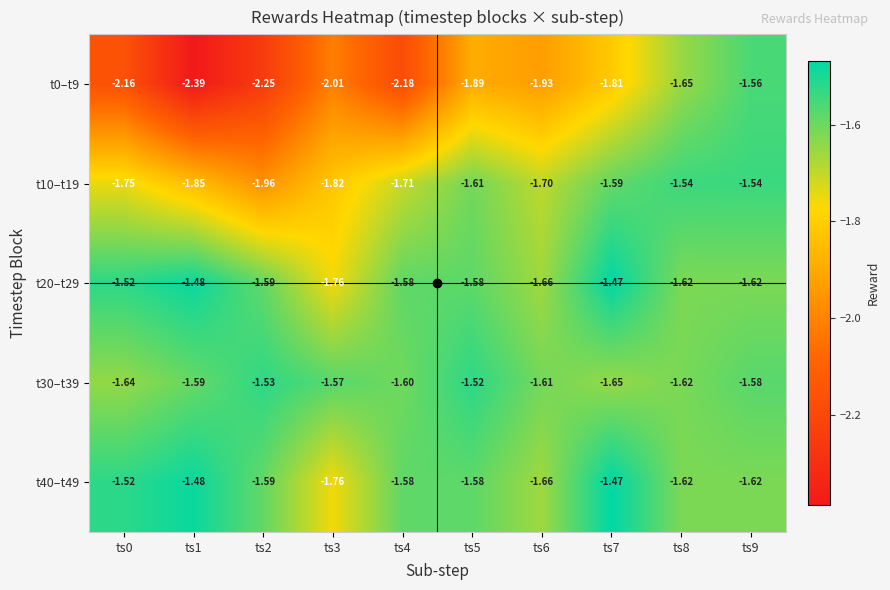

Which series has the largest range (max minus min)?

t0–t9